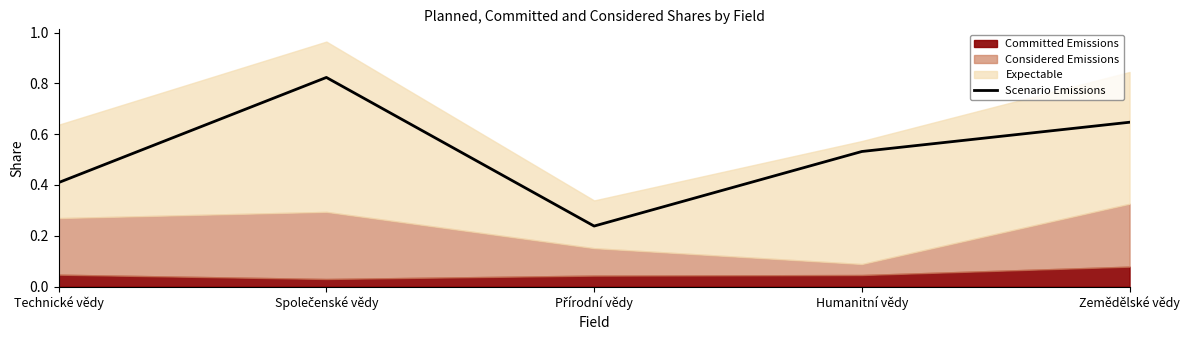

The Scenario Emissions series shows 0.6 at Technické vědy. True or false?

False